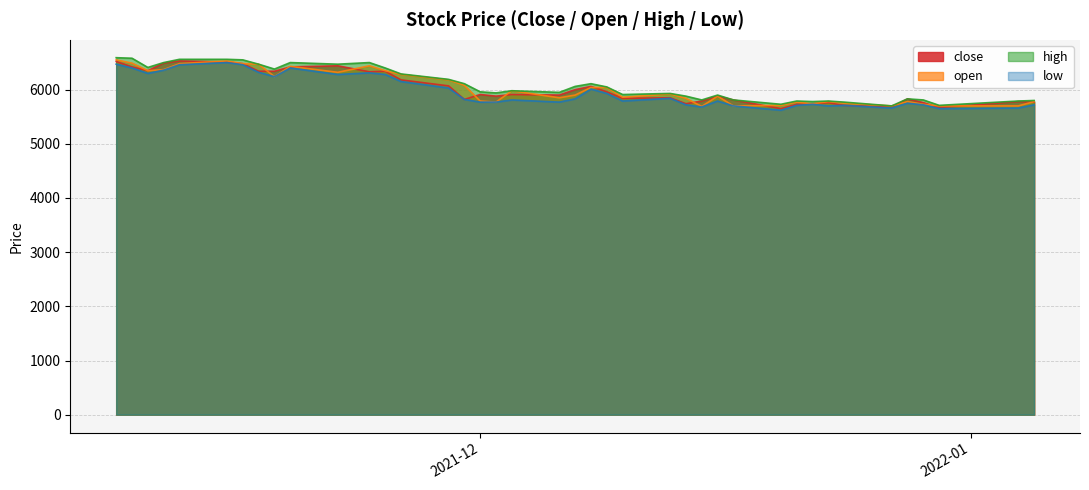

What is the minimum value shown in the chart?

5620